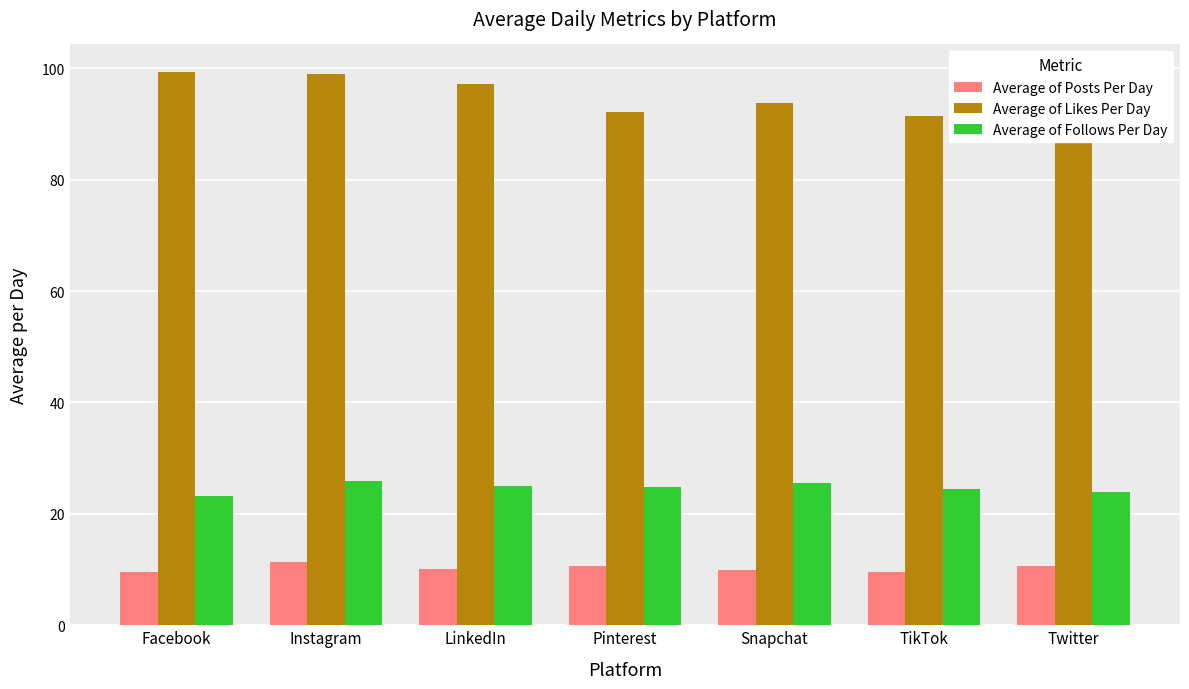

List the series in order of their overall mean, highest first.

Average of Likes Per Day, Average of Follows Per Day, Average of Posts Per Day